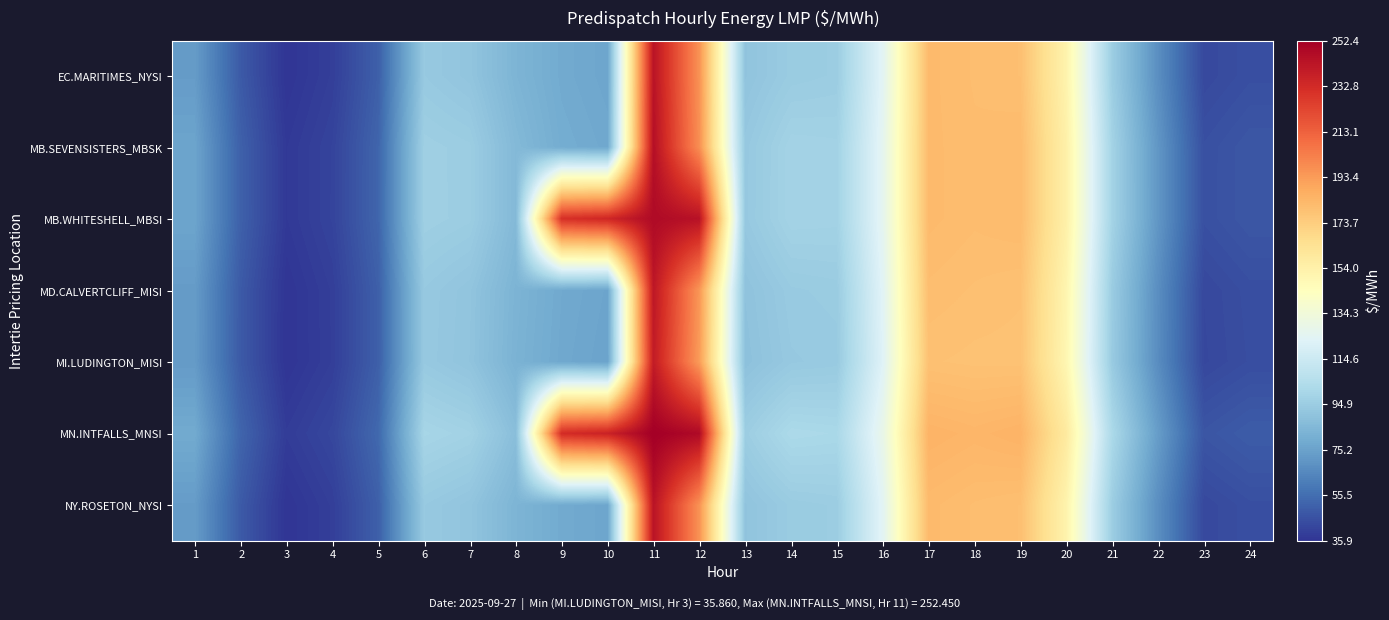

Reading right to left, transcribe all the data shown in this chart.

EC.MARITIMES_NYSI: 24=44.9	23=42.8	22=67.8	21=95.5	20=152.1	19=179.7	18=180.4	17=181.7	16=124.4	15=95.2	14=94.5	13=90.7	12=196.4	11=243.3	10=76.8	9=78.6	8=83.3	7=91.2	6=93.4	5=50.5	4=39.5	3=35.9	2=48.7	1=72.9
MB.SEVENSISTERS_MBSK: 24=47.6	23=45.3	22=70.8	21=98.2	20=154.2	19=181.4	18=180.7	17=181.7	16=125.9	15=97.9	14=98.3	13=93.0	12=197.6	11=245.2	10=77.8	9=79.6	8=85.6	7=95.3	6=96.5	5=52.5	4=41.0	3=37.5	2=50.9	1=76.3
MB.WHITESHELL_MBSI: 24=47.6	23=45.4	22=70.8	21=98.3	20=154.2	19=181.4	18=180.7	17=181.7	16=125.9	15=98.0	14=98.3	13=93.1	12=244.0	11=247.4	10=234.9	9=230.9	8=85.6	7=95.3	6=96.6	5=52.5	4=41.1	3=37.5	2=50.9	1=76.4
MD.CALVERTCLIFF_MISI: 24=44.8	23=42.7	22=67.5	21=94.8	20=151.0	19=179.0	18=179.6	17=180.3	16=123.5	15=94.6	14=94.0	13=90.1	12=194.9	11=241.7	10=76.3	9=78.2	8=82.9	7=91.1	6=93.3	5=50.5	4=39.4	3=35.9	2=48.7	1=72.8
MI.LUDINGTON_MISI: 24=44.5	23=42.4	22=67.0	21=94.0	20=150.0	19=178.5	18=178.5	17=179.0	16=122.5	15=93.8	14=93.2	13=89.4	12=193.3	11=239.7	10=75.8	9=77.7	8=82.4	7=90.8	6=93.2	5=50.4	4=39.3	3=35.9	2=48.6	1=72.5
MN.INTFALLS_MNSI: 24=49.4	23=47.1	22=73.3	21=101.5	20=158.3	19=184.7	18=183.5	17=184.7	16=128.6	15=100.9	14=101.6	13=95.5	12=247.7	11=252.4	10=236.8	9=232.7	8=88.2	7=97.8	6=99.6	5=53.8	4=42.2	3=38.5	2=52.4	1=78.8
NY.ROSETON_NYSI: 24=44.9	23=42.8	22=67.8	21=95.5	20=152.1	19=179.7	18=180.4	17=181.7	16=124.4	15=95.2	14=94.5	13=90.7	12=196.4	11=243.3	10=76.8	9=78.6	8=83.3	7=91.2	6=93.4	5=50.5	4=39.5	3=35.9	2=48.7	1=72.9